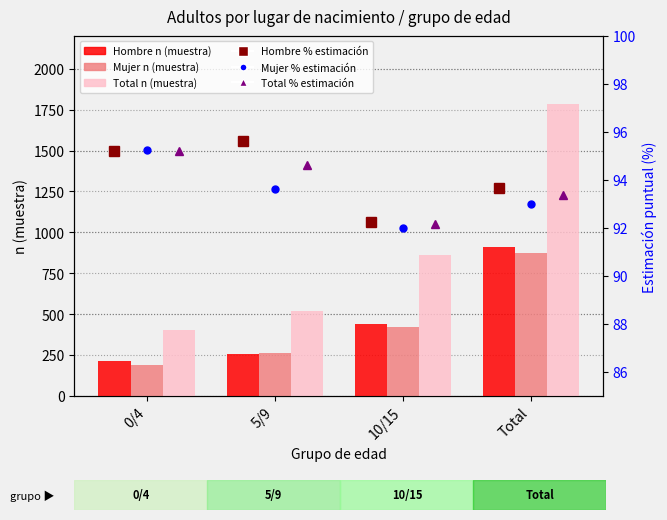

Between 5/9 and 10/15, which is larger?

10/15